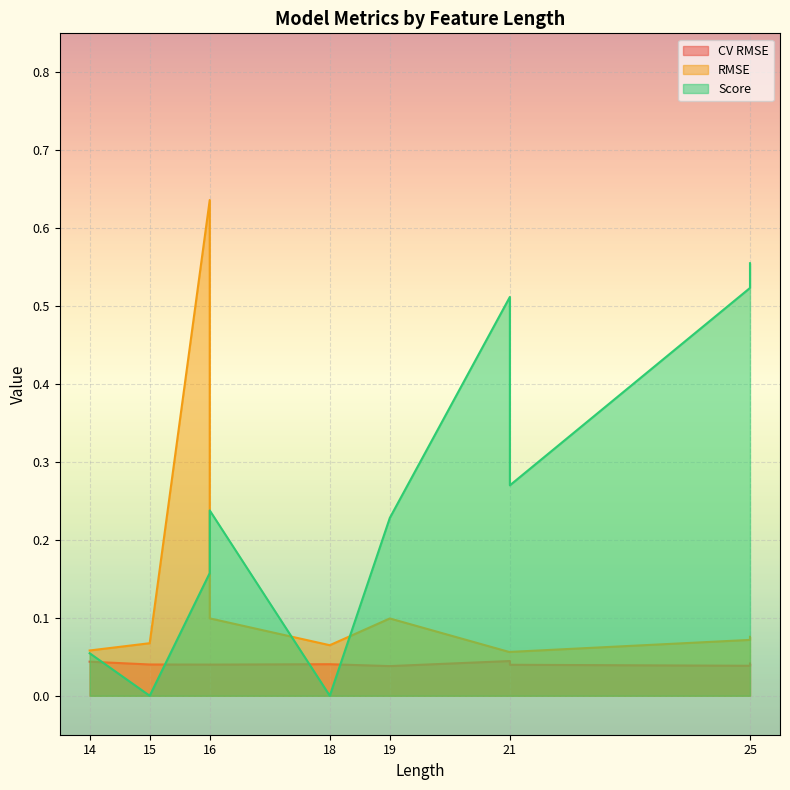

What are all the series names shown in the legend?

CV RMSE, RMSE, Score